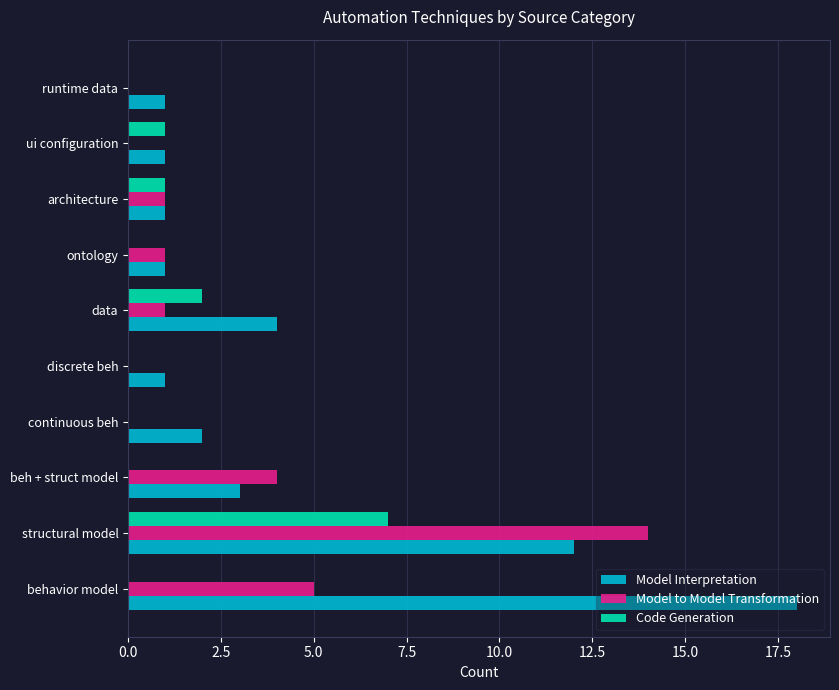

What is the sum of the Model to Model Transformation values at behavior model and beh + struct model?

9